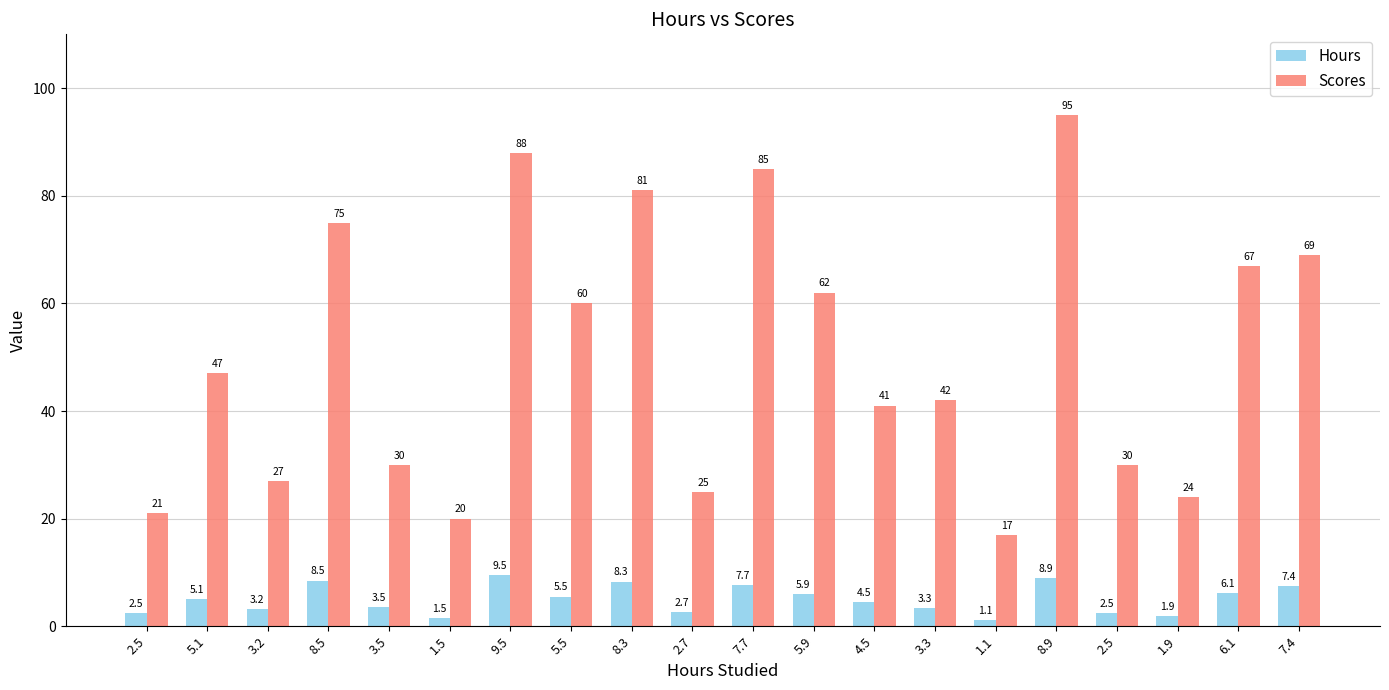

What is the sum of all Scores values?

1006.0